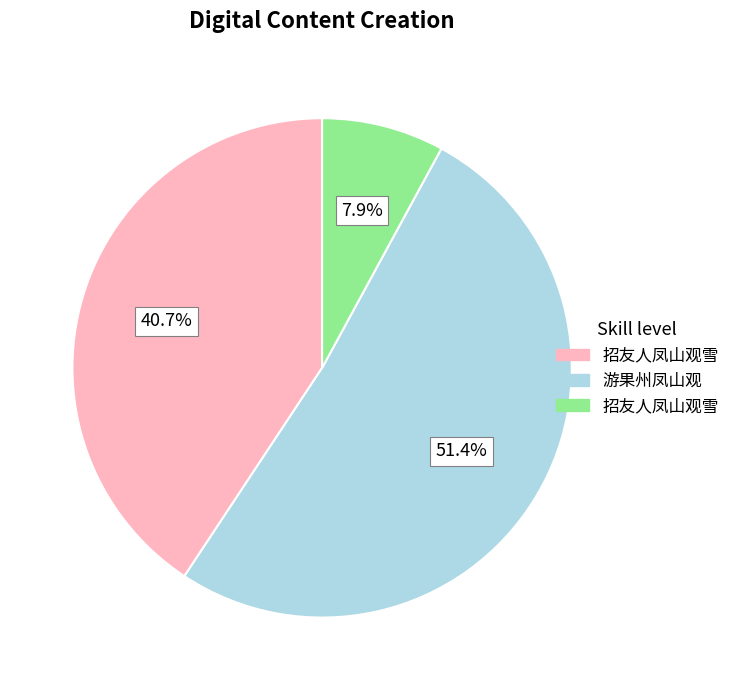

Is there a majority slice in this chart?

Yes